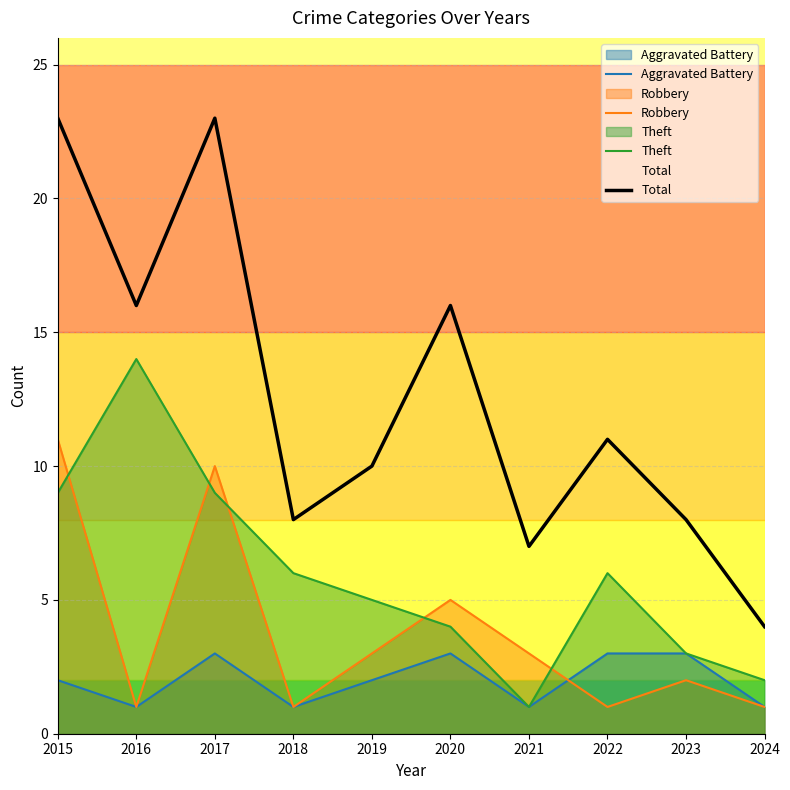

True or false: Theft and Total cross at least once.

False